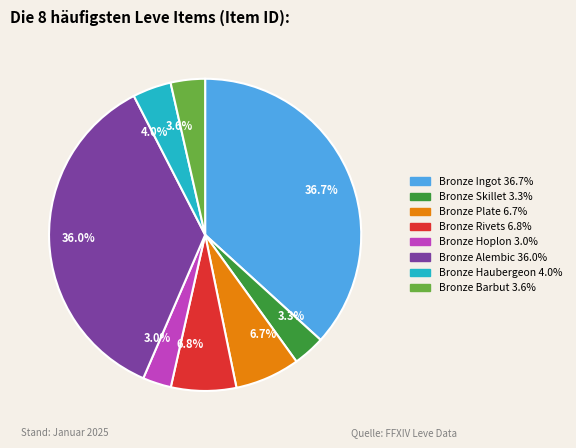

Combined, what portion of the pie is 4.0% and 36.7%?

40.7%